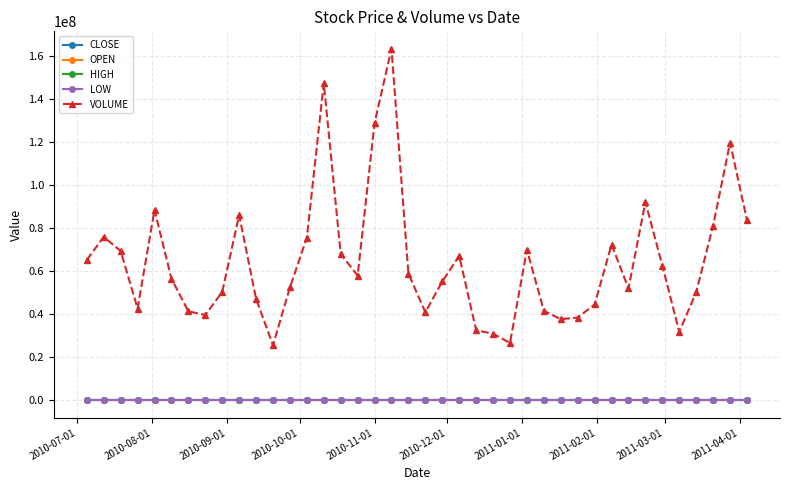

True or false: VOLUME and OPEN intersect in this chart.

False